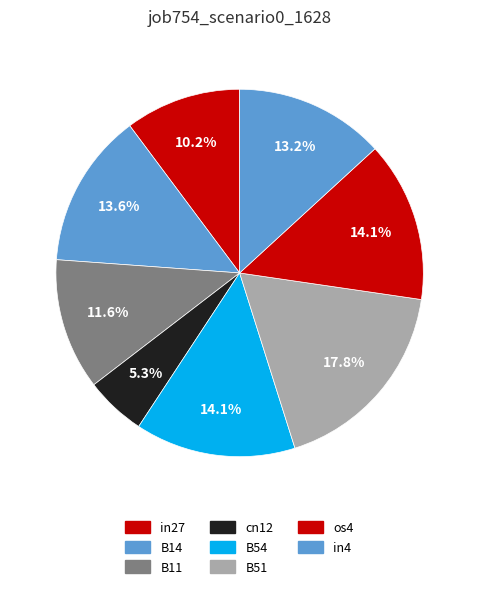

To the nearest percent, what is the average slice percentage?

13%